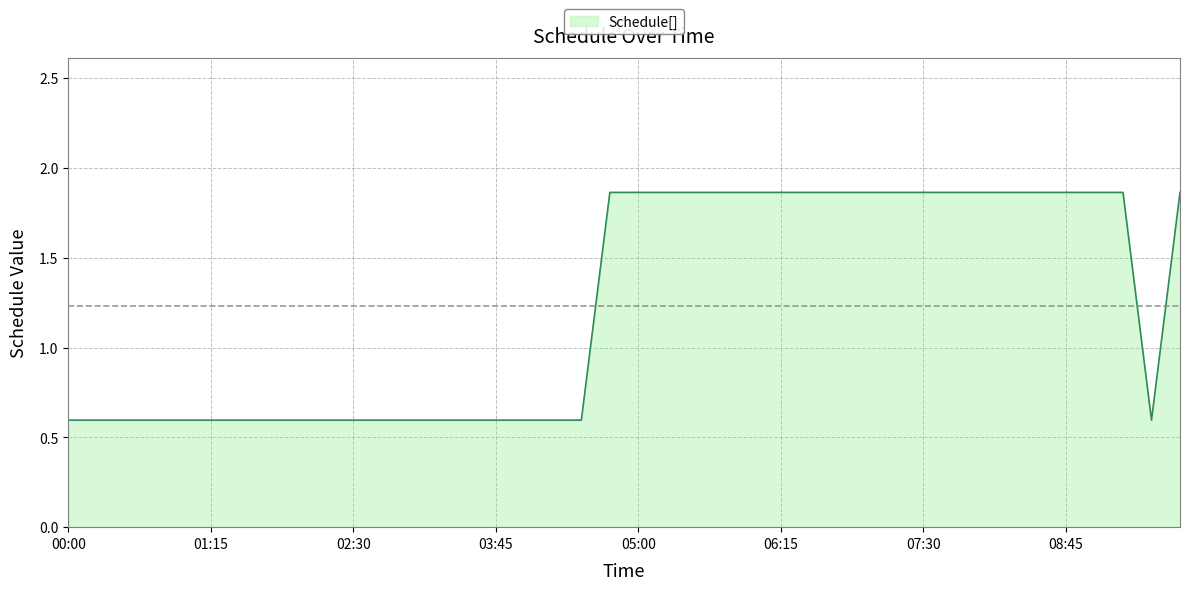

Which category has the highest value across all series?

04:45